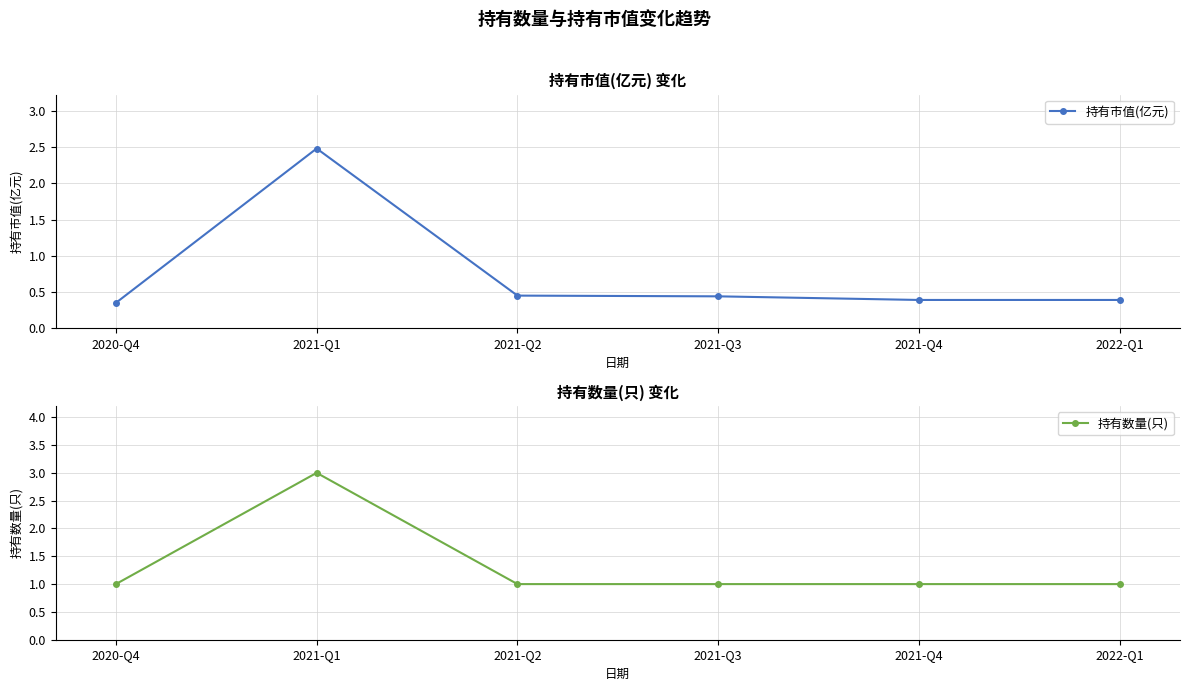

How many series are shown in this chart?

2